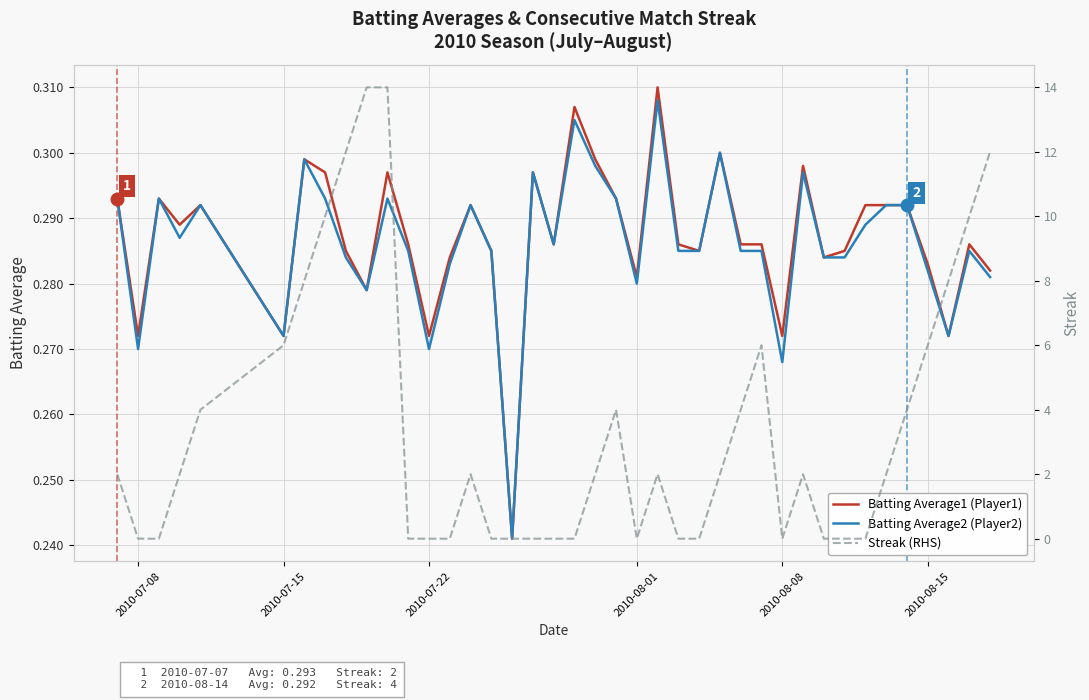

Rank the series by their maximum value, from highest to lowest.

Streak, Batting Average1 (Player1), Batting Average2 (Player2)